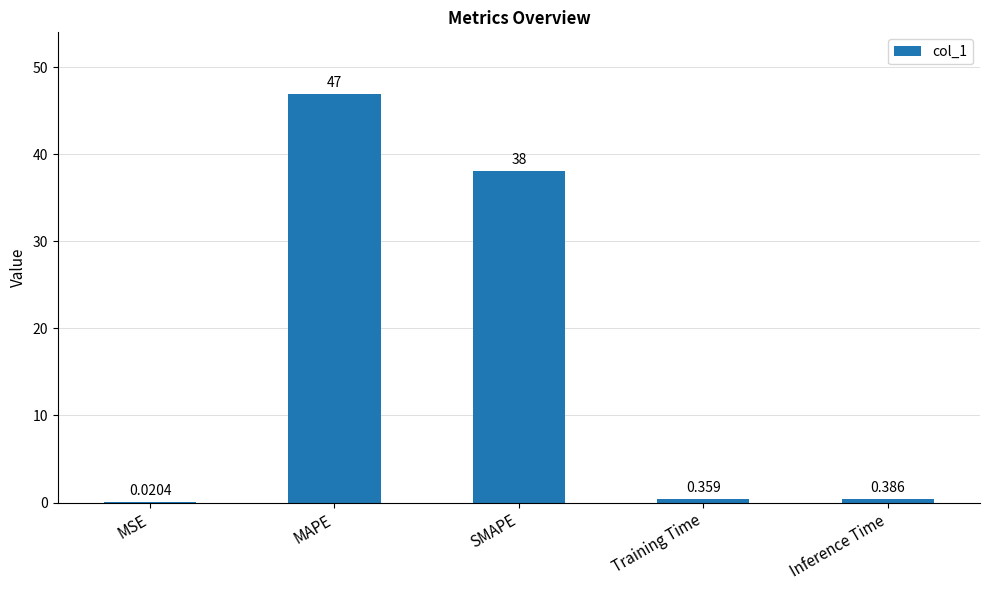

Where is the data nearest to the value 23?

SMAPE